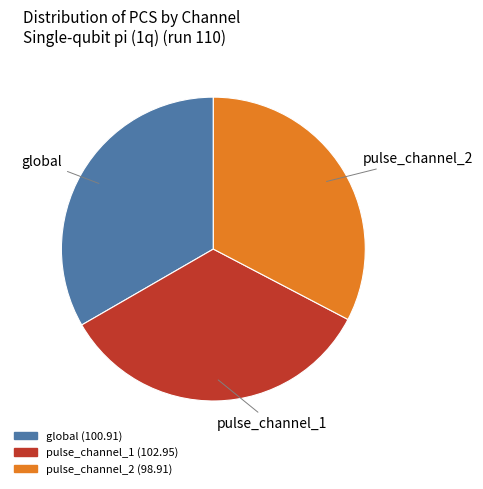

What is the largest slice in the pie chart?

pulse_channel_1